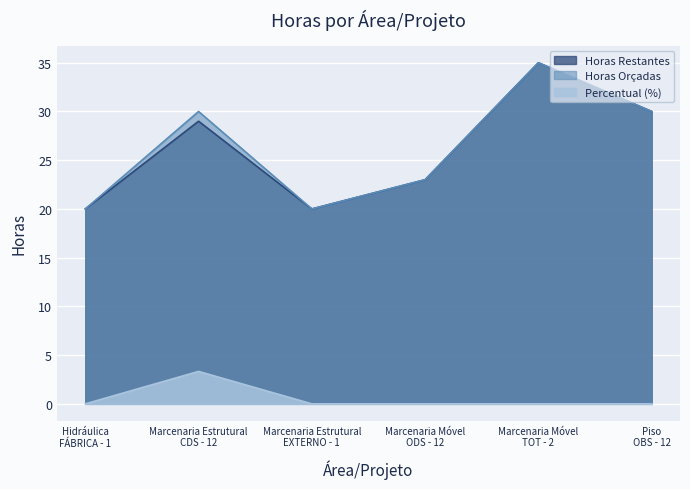

What is the difference between the maximum and minimum values in the Percentual (%) series?

3.3